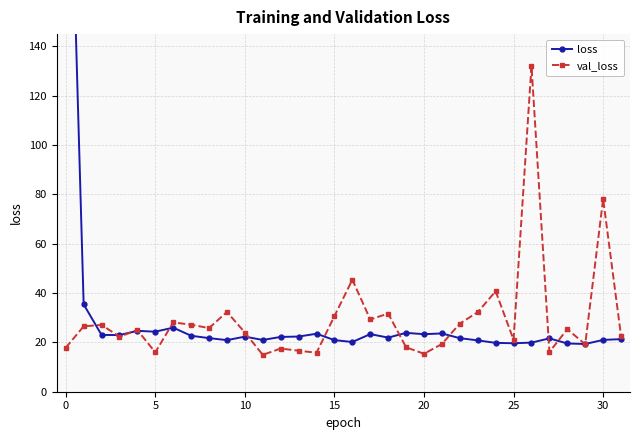

What are all the series names shown in the legend?

loss, val_loss